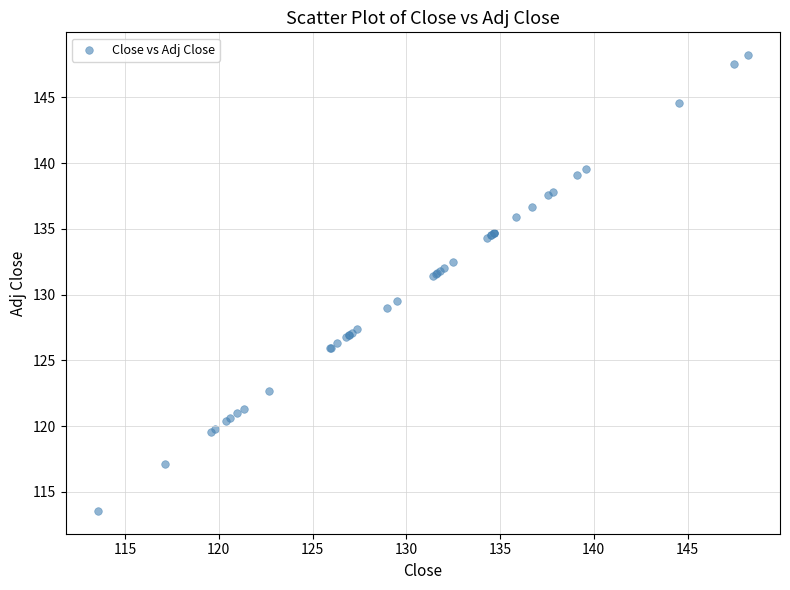

What Y value in the scatter plot is closest to 130?

129.5